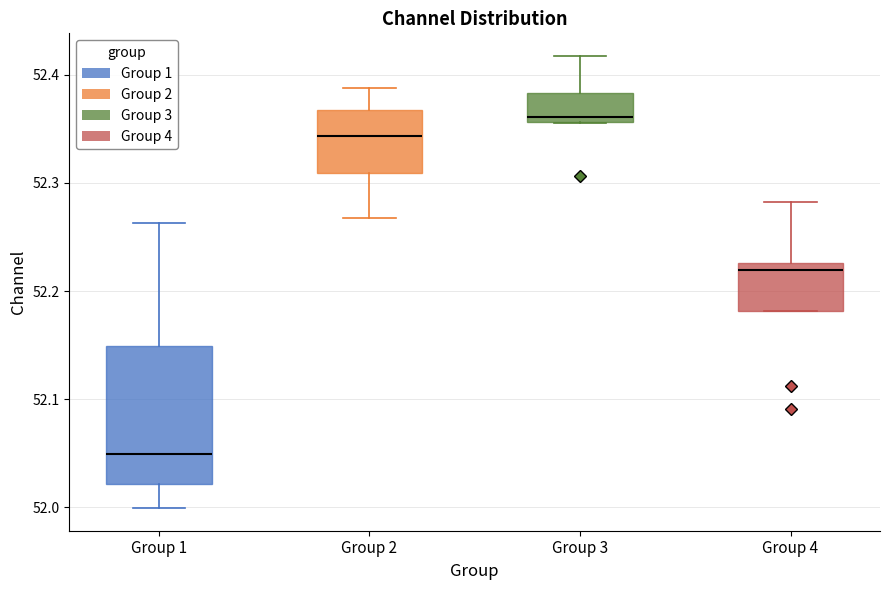

Where does the median line of the box for Group 2 sit on the y-axis? The values are not printed on the chart, so give them approximately, as read against the axis.

52.34